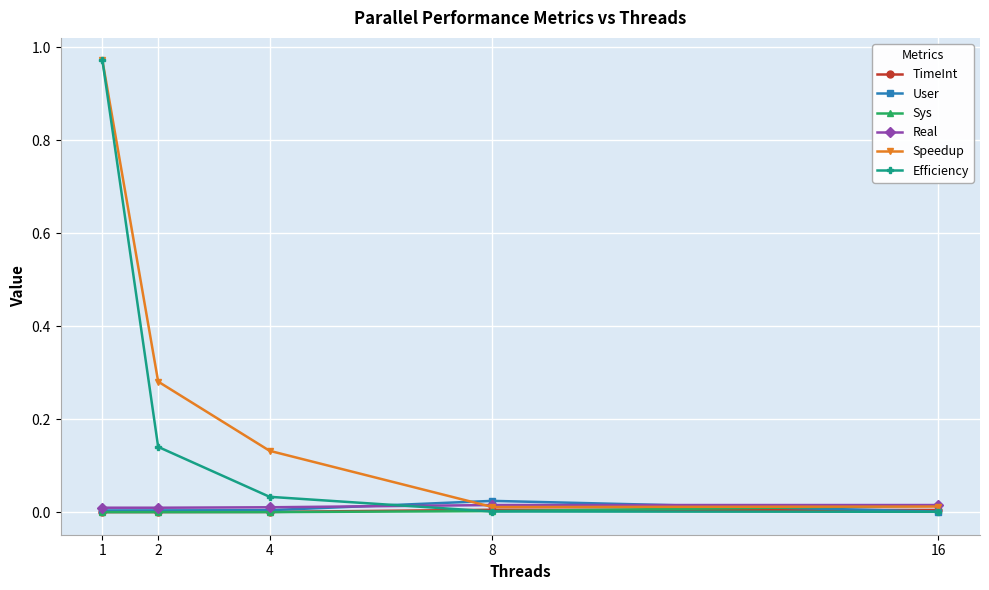

Which series has the largest total across all categories?

Speedup